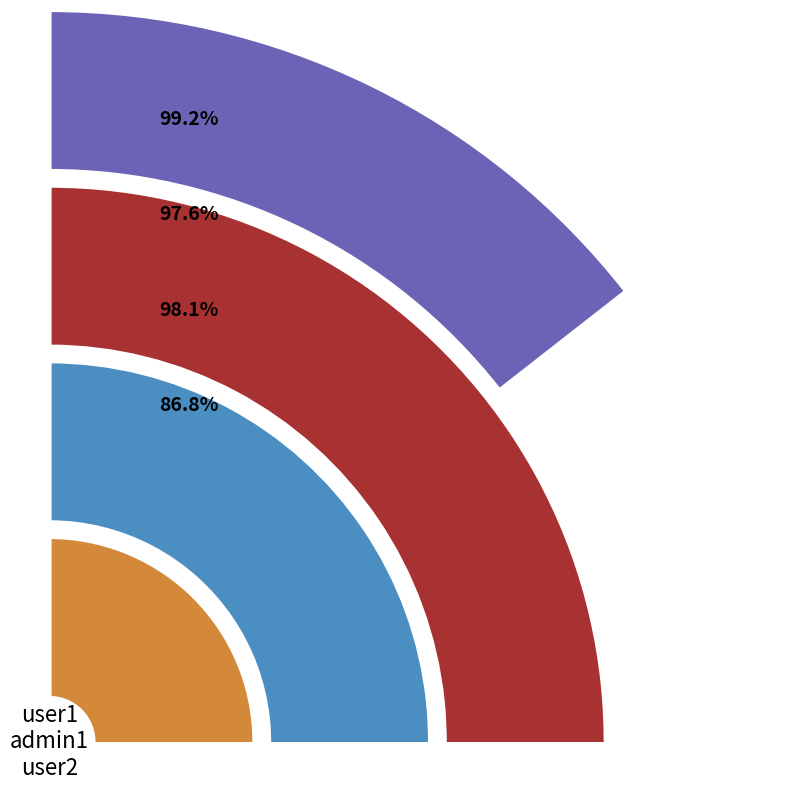

Between user1 and admin1, which is larger?

admin1